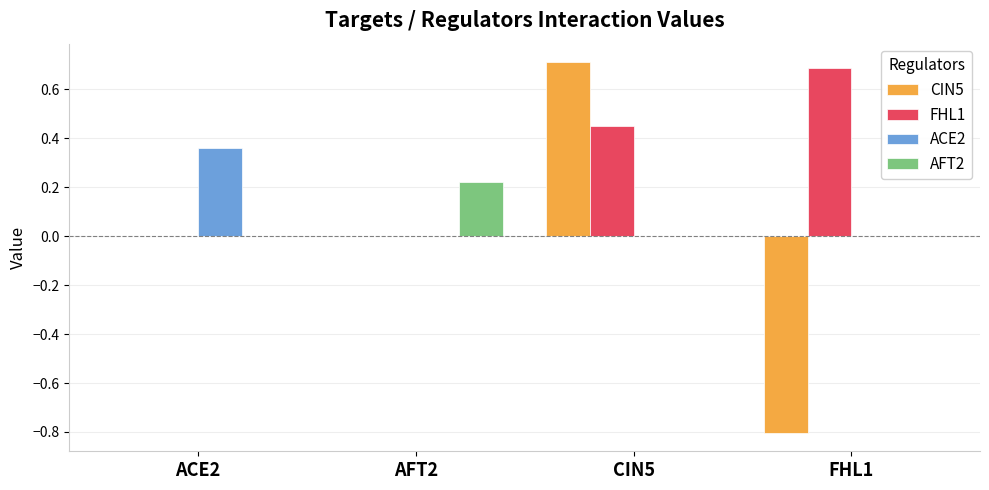

What is the highest value of the FHL1 series?

0.7